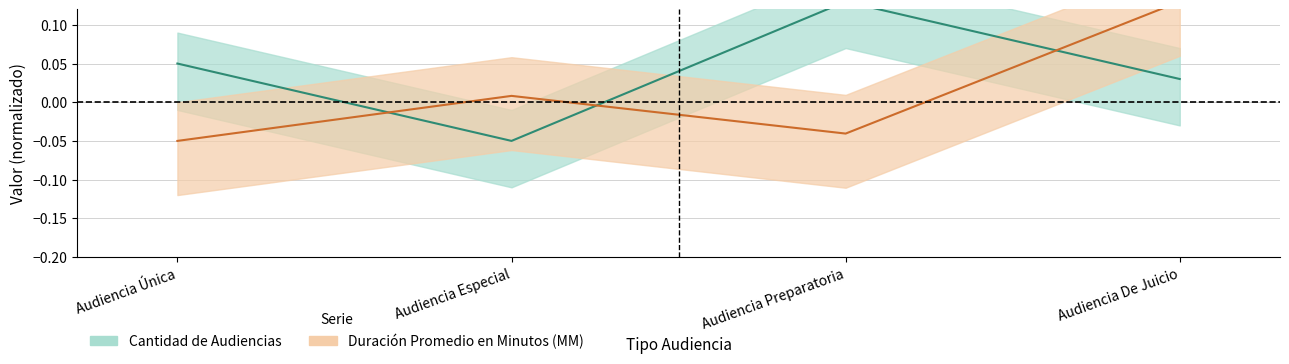

Is this an area chart (filled region under the line)?

No